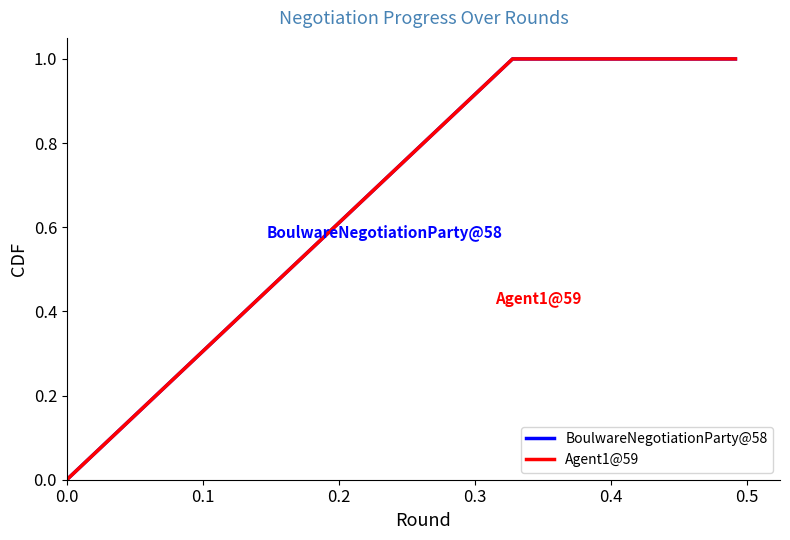

Which series has the largest total across all categories?

BoulwareNegotiationParty@58